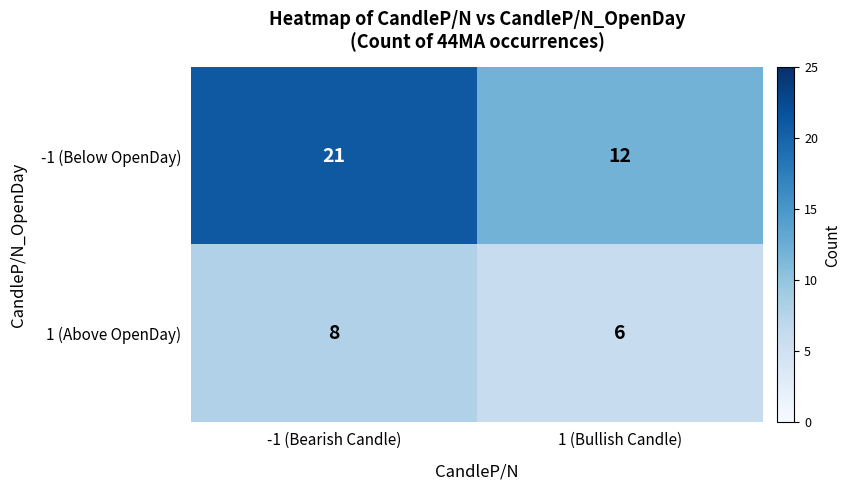

At which category is the sum across all series the highest?

-1 (Bearish Candle)